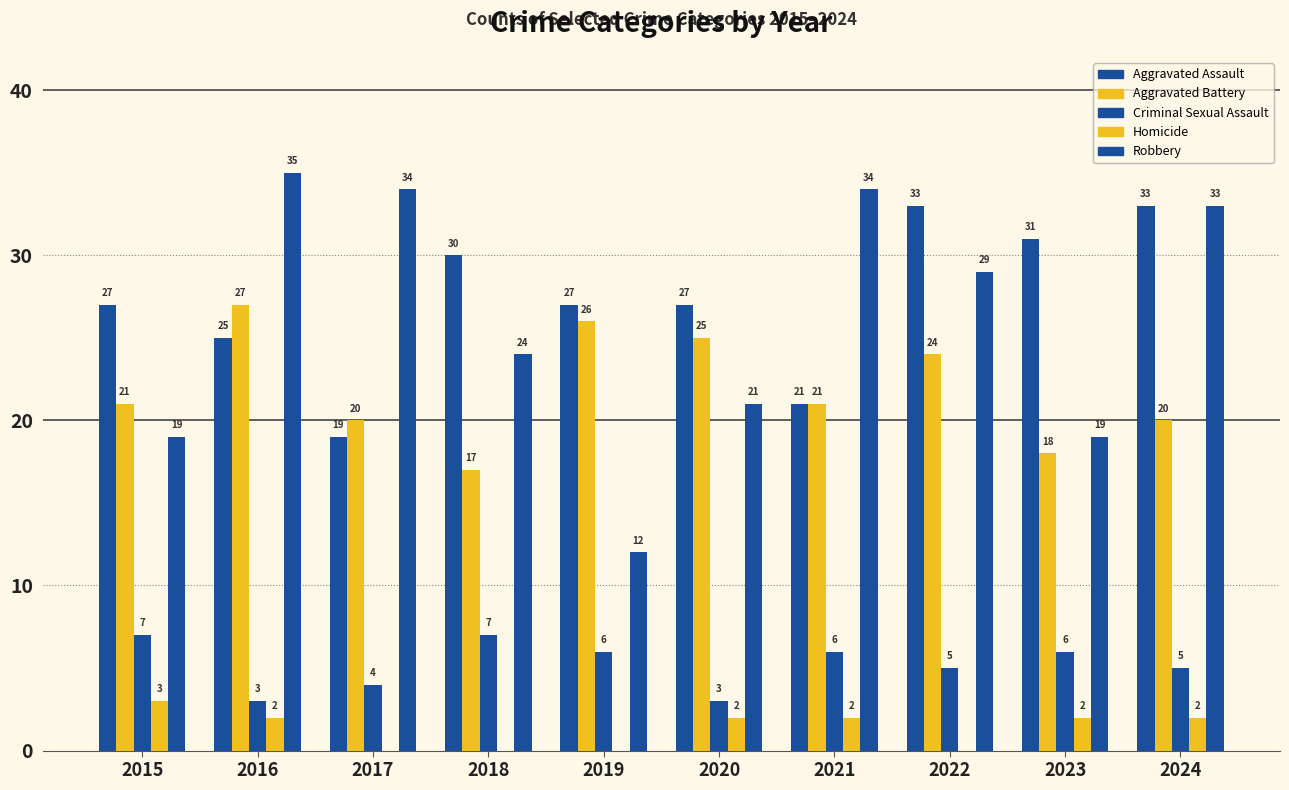

How many data points does each series have?

10